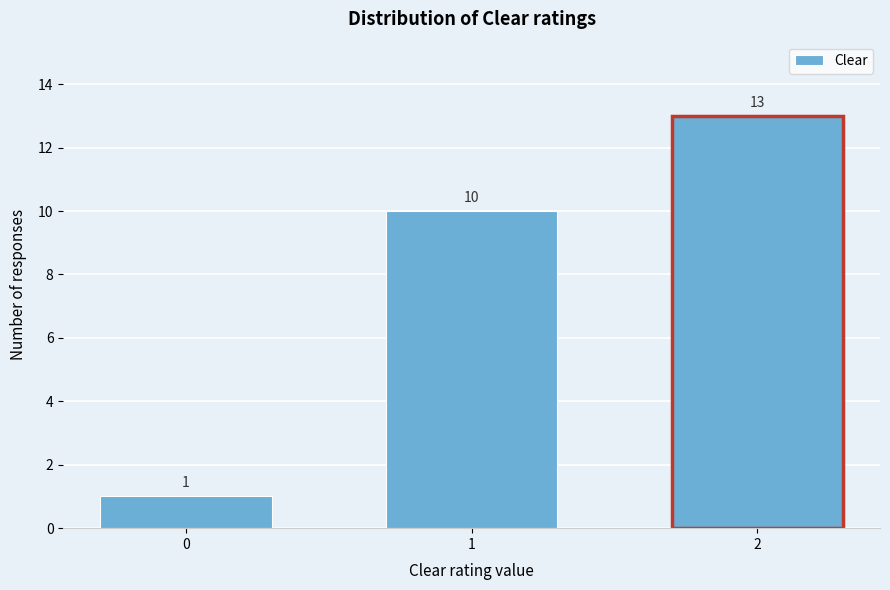

Reading right to left, what are all the values shown in this chart?

2=13	1=10	0=1